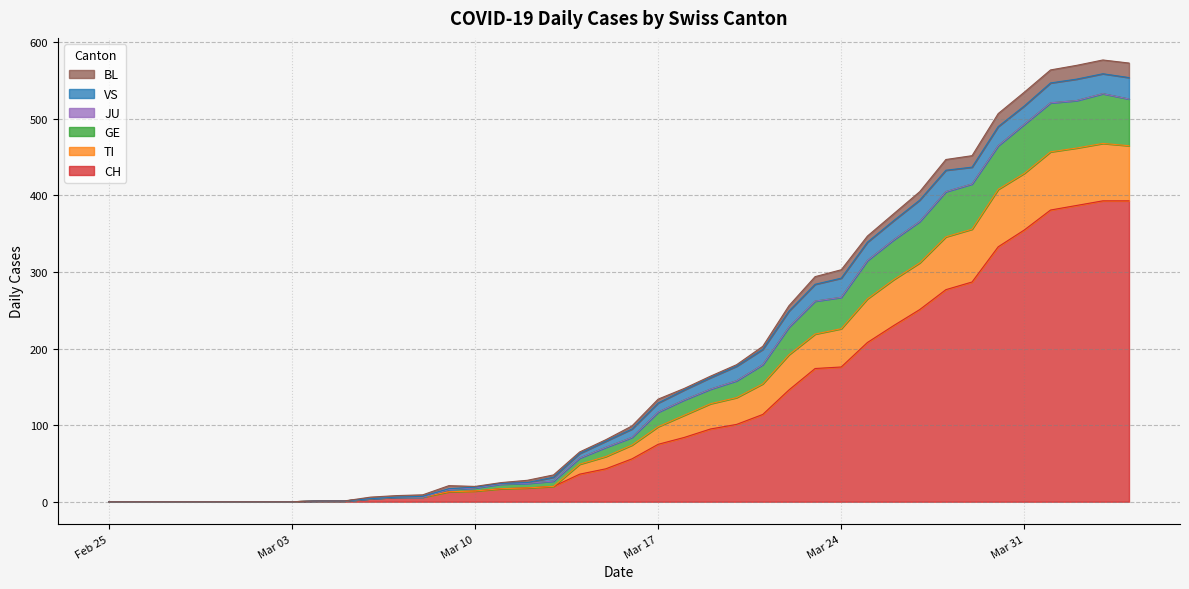

What is the highest value of the CH series?

393